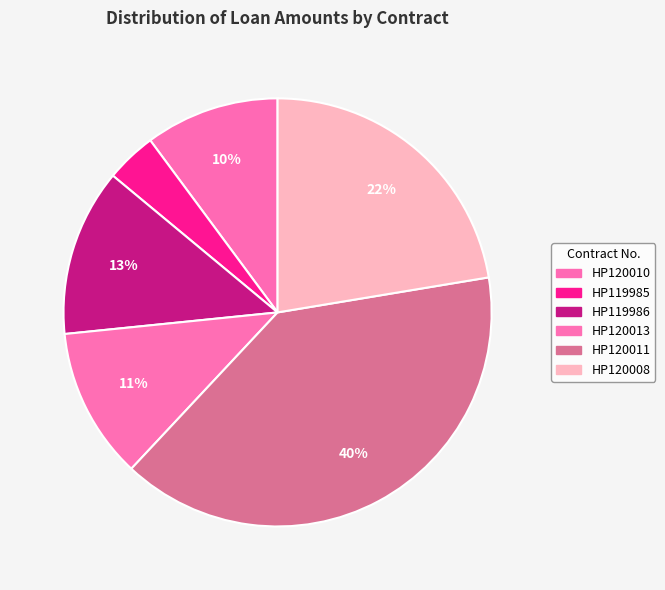

Which slice is the smallest?

HP119985